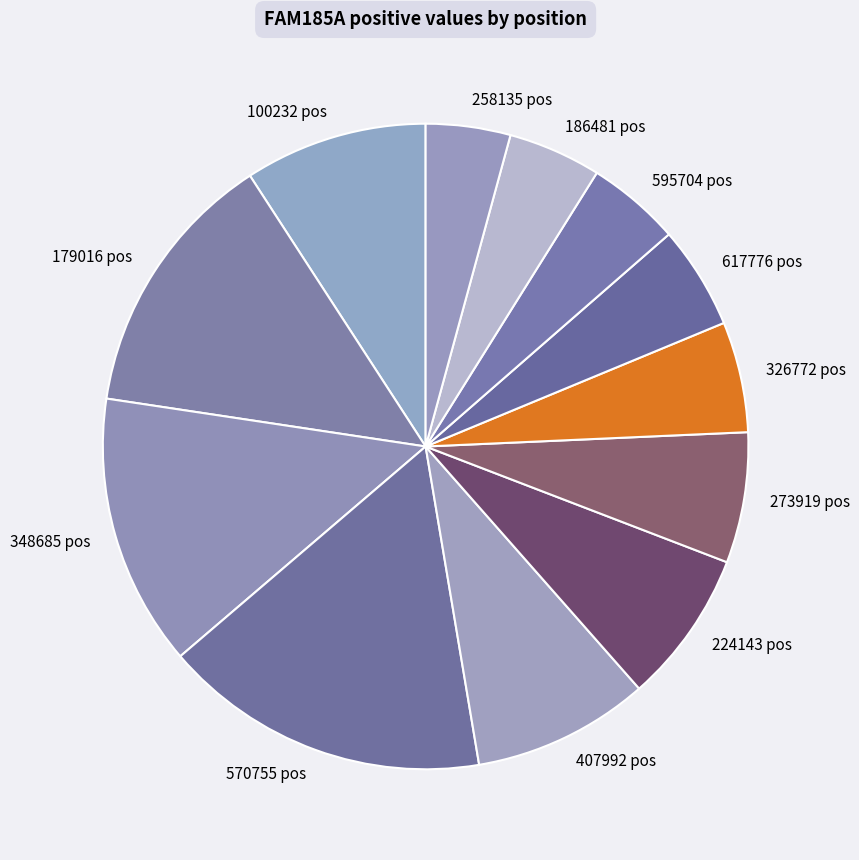

Which slice is the largest?

570755 pos